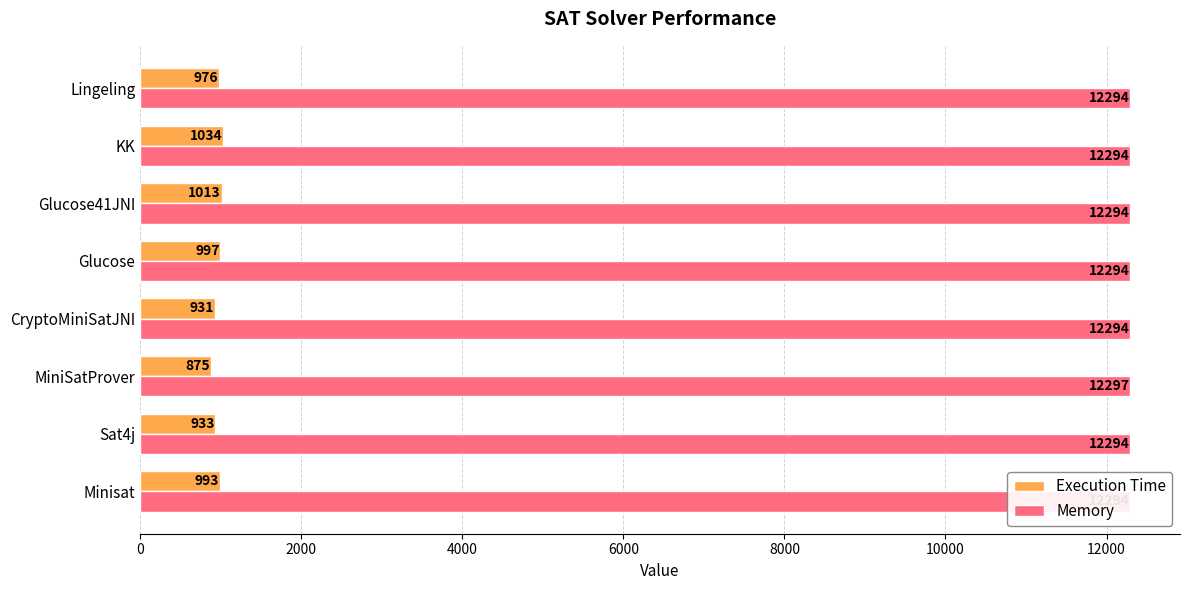

What is the difference between the maximum and second lowest values in the Execution Time series?

103